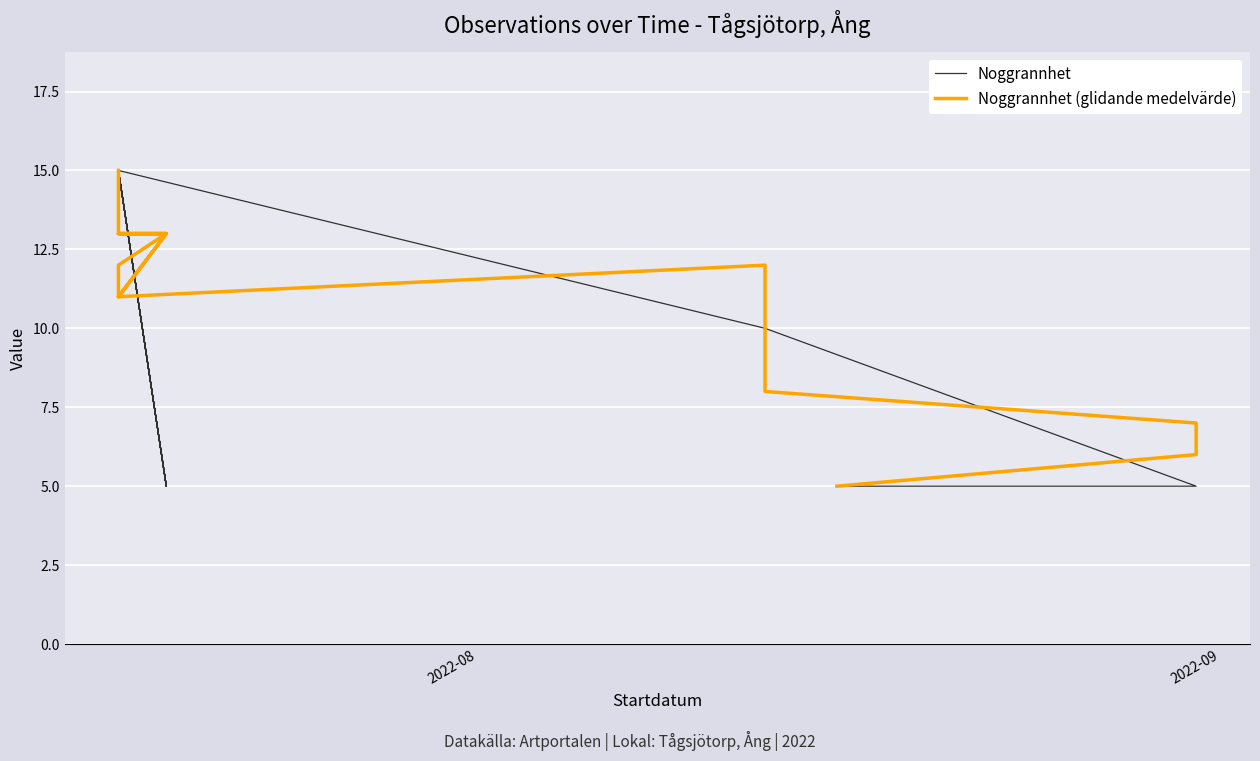

How many data points in Noggrannhet (glidande medelvärde) are less than 12?

10